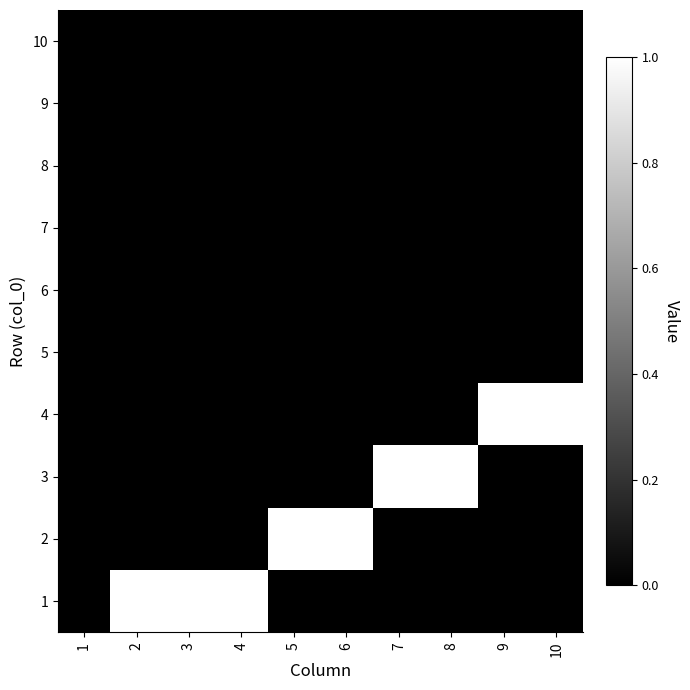

Which label corresponds to the smallest value in the chart?

1